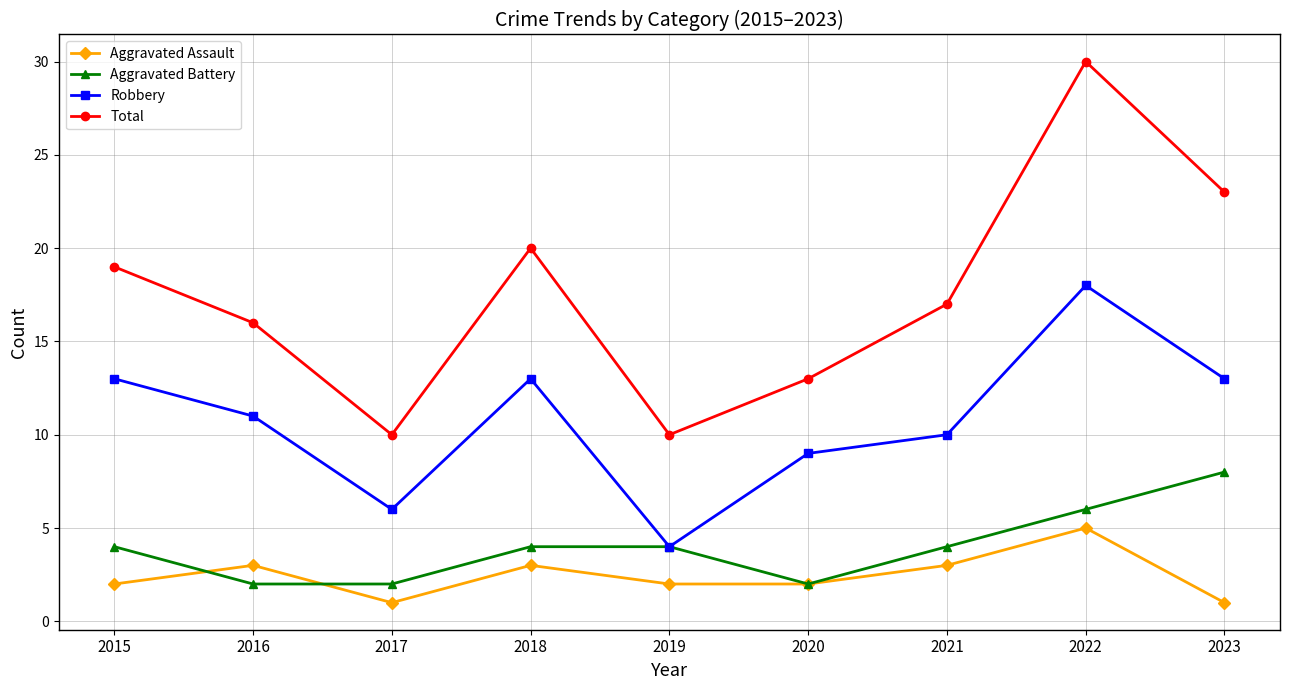

The Total series shows 10 at 2017. True or false?

True